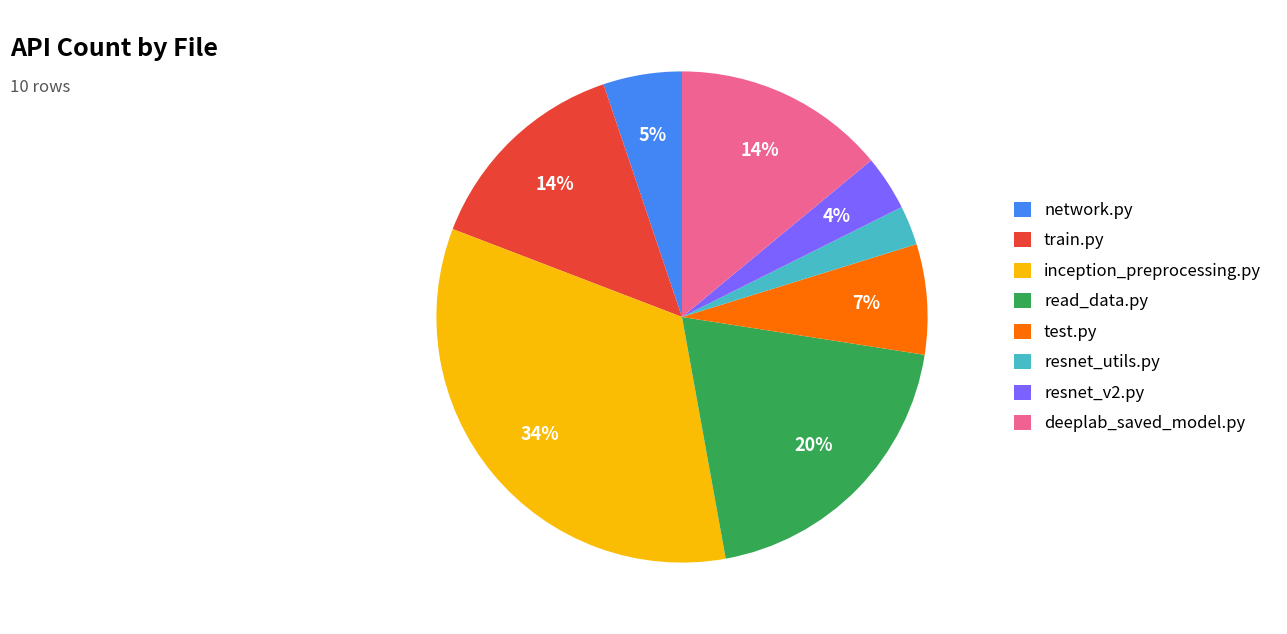

How many slices are in this pie chart?

8